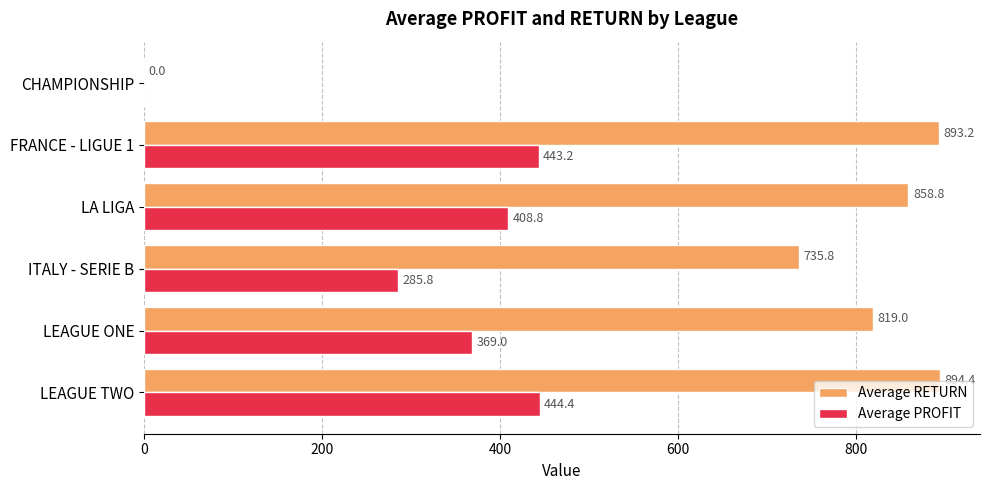

Which series has the largest total across all categories?

Average RETURN